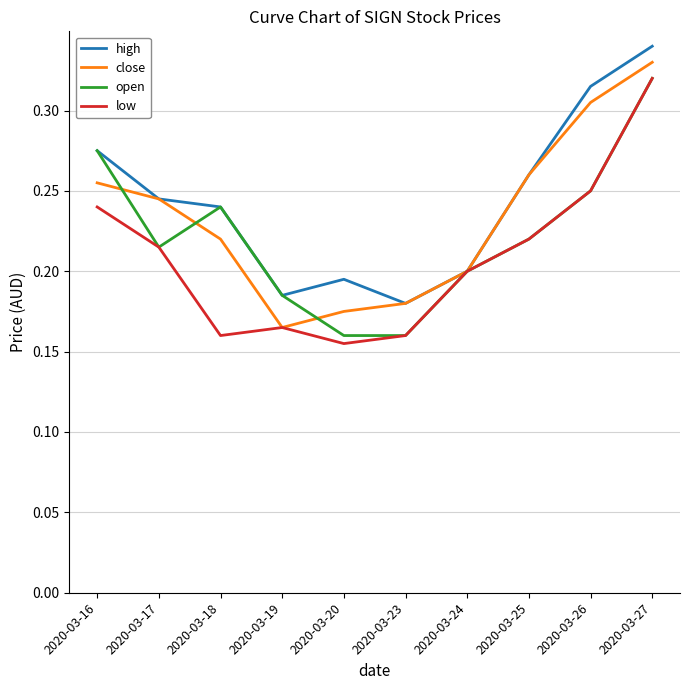

True or false: close has a value of 0.4 at 2020-03-16.

False